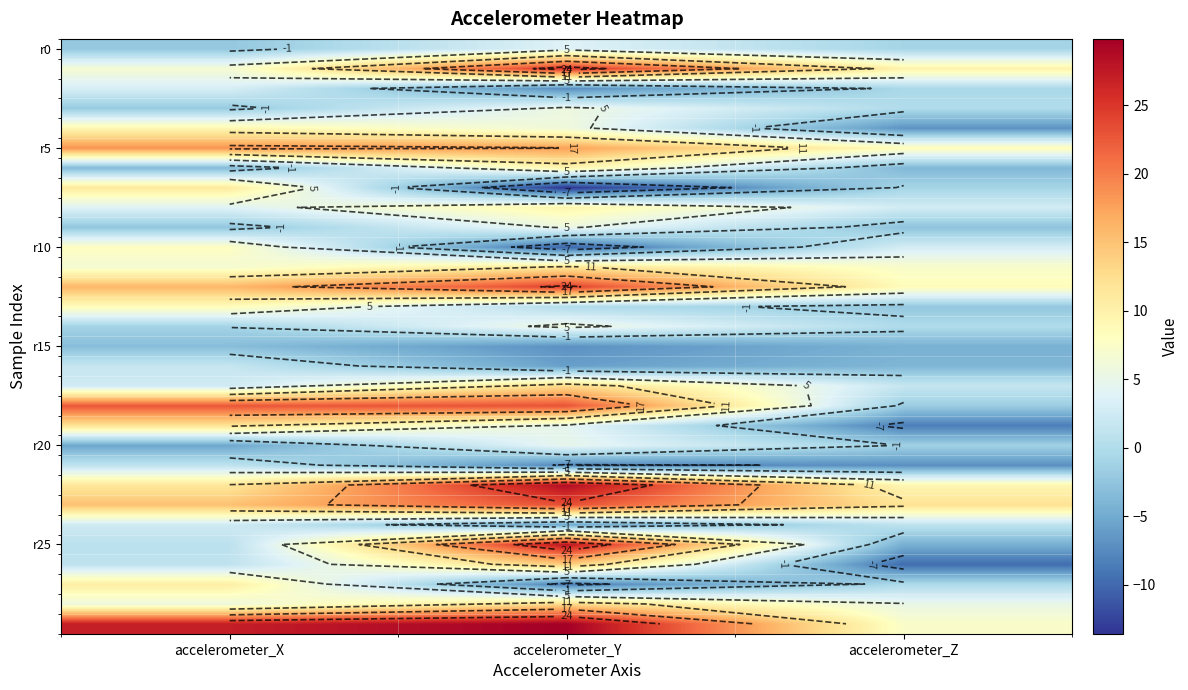

At which category does the chart reach its peak across all series?

accelerometer_Y